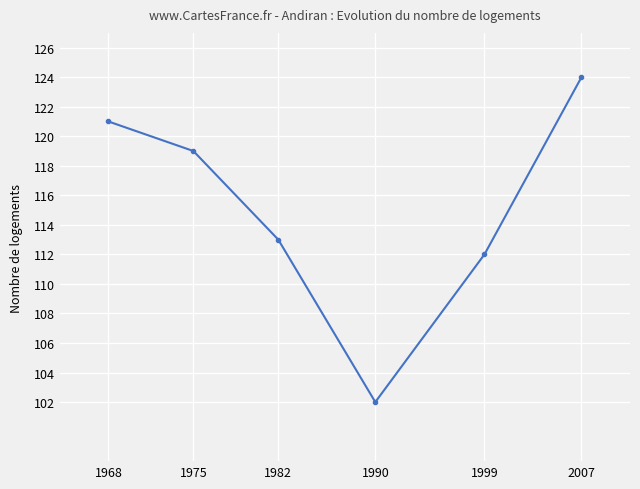

How many lines are shown in the chart?

1